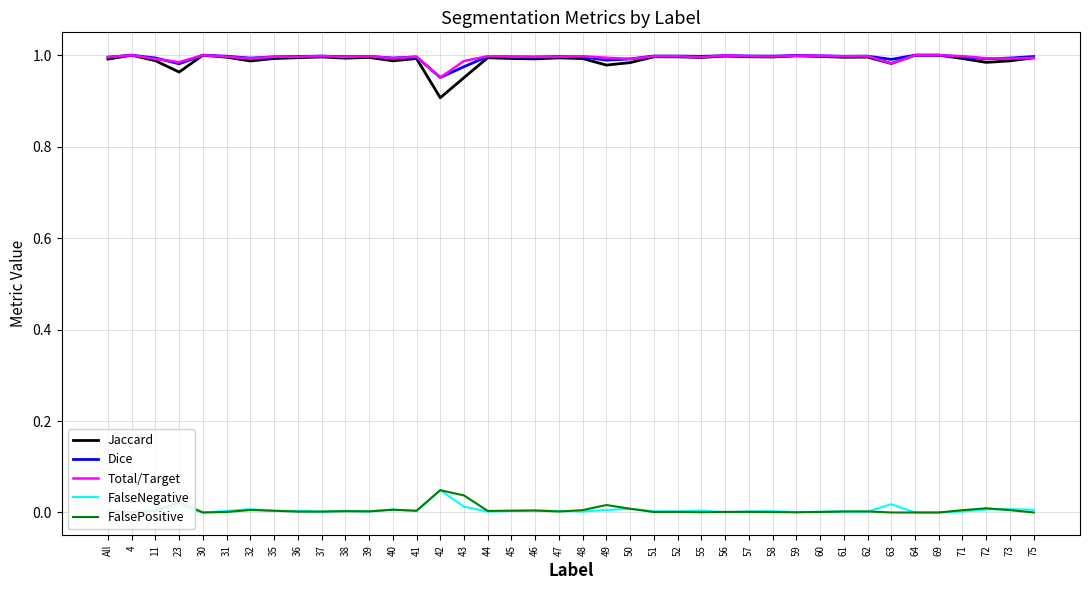

What is the highest value of the Total/Target series?

1.0